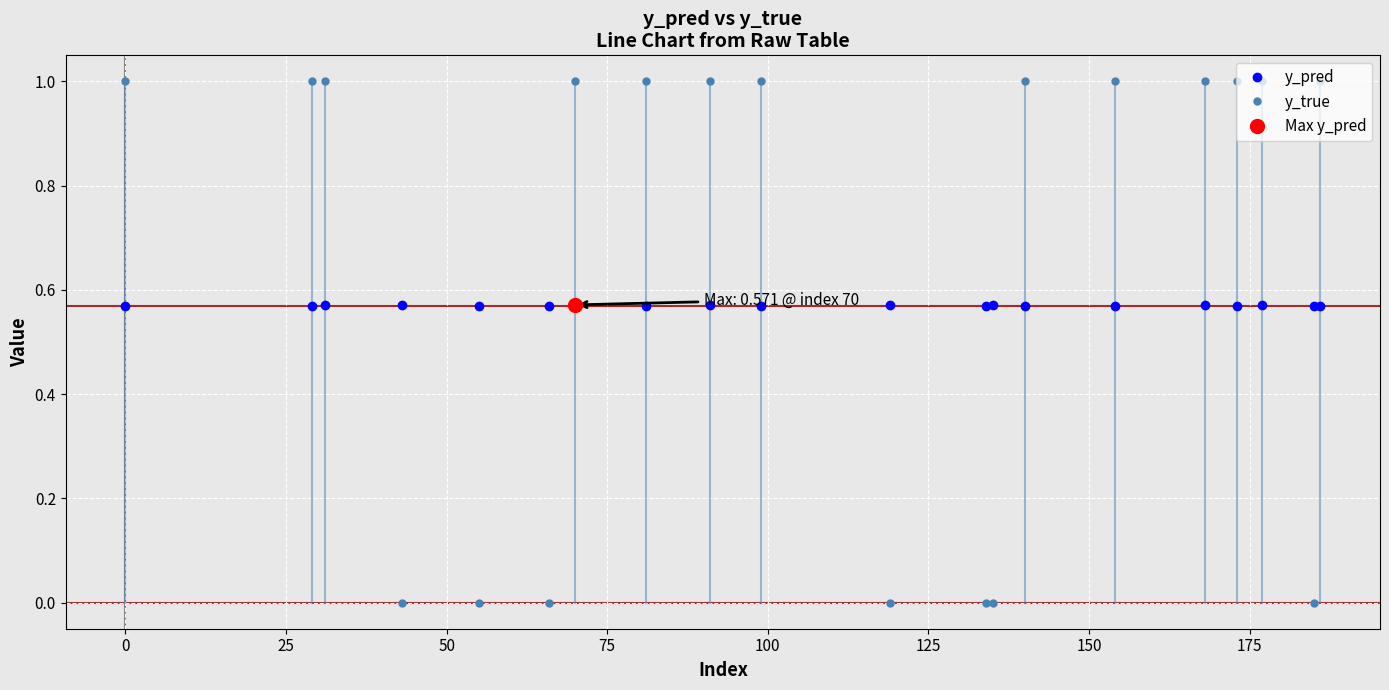

The y_true series shows 1.0 at 140. True or false?

True